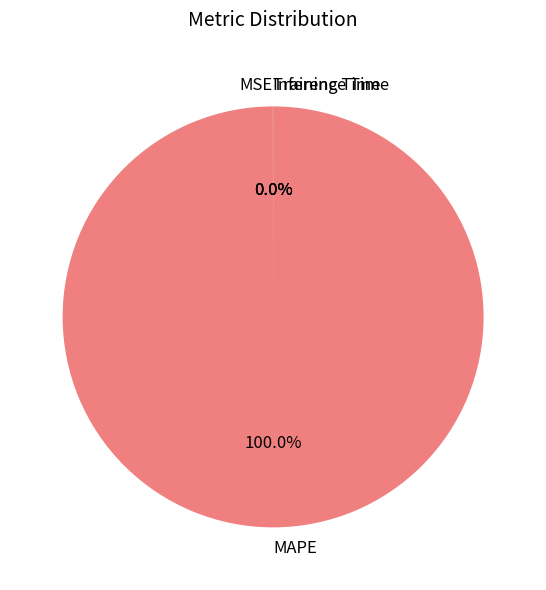

To the nearest percent, what portion does MAPE represent?

100%